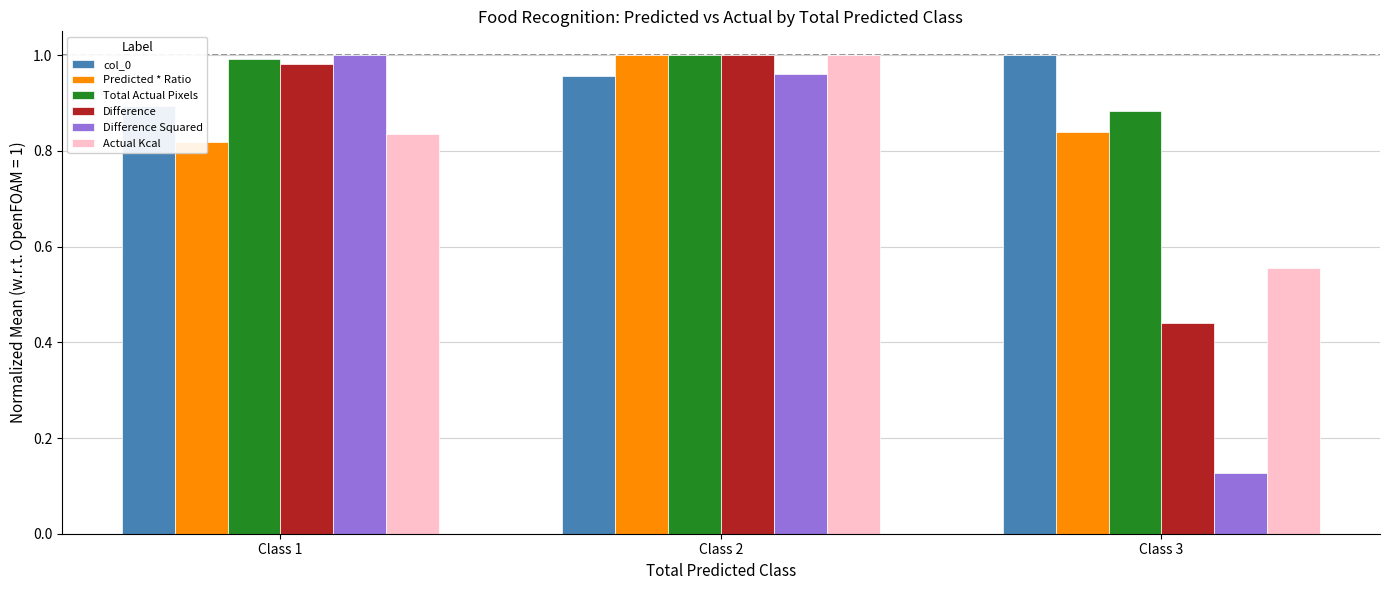

Reading right to left, list all the values displayed in this chart.

col_0: 1.0	1.0	0.9
Predicted * Ratio: 0.8	1.0	0.8
Total Actual Pixels: 0.9	1.0	1.0
Difference: 0.4	1.0	1.0
Difference Squared: 0.1	1.0	1.0
Actual Kcal: 0.6	1.0	0.8